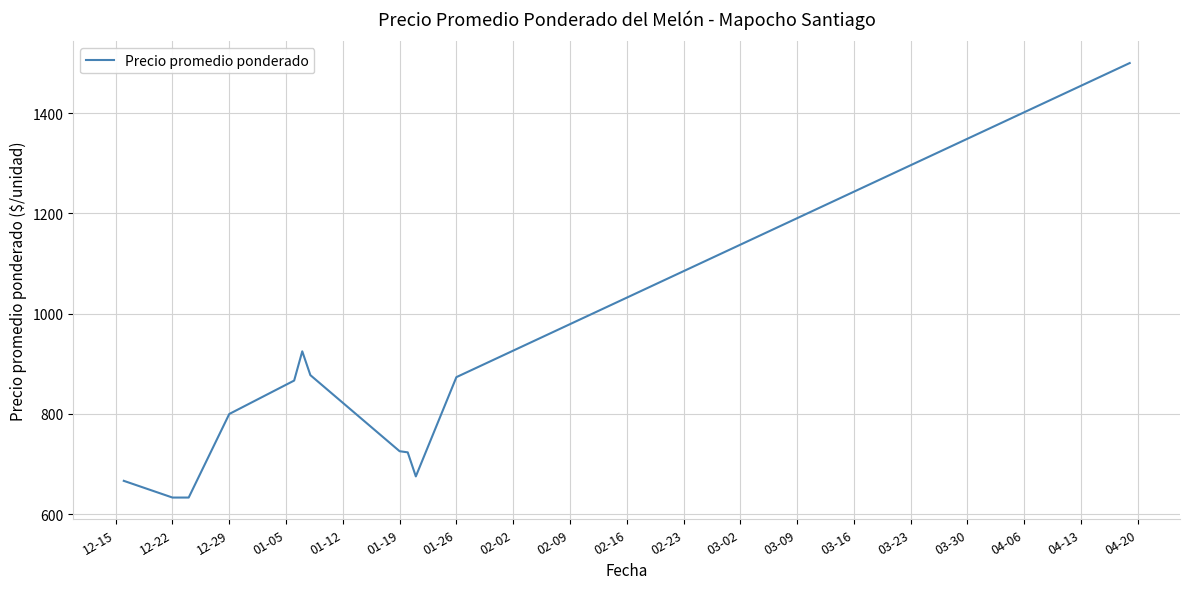

What is the greatest value displayed?

1500.0